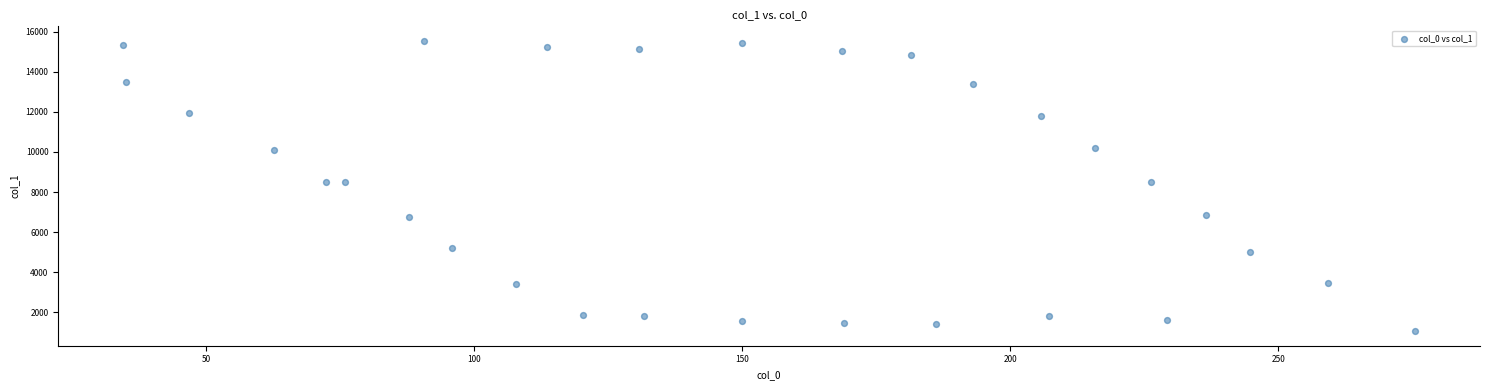

What is the range of Y values (max minus min)?

14471.4